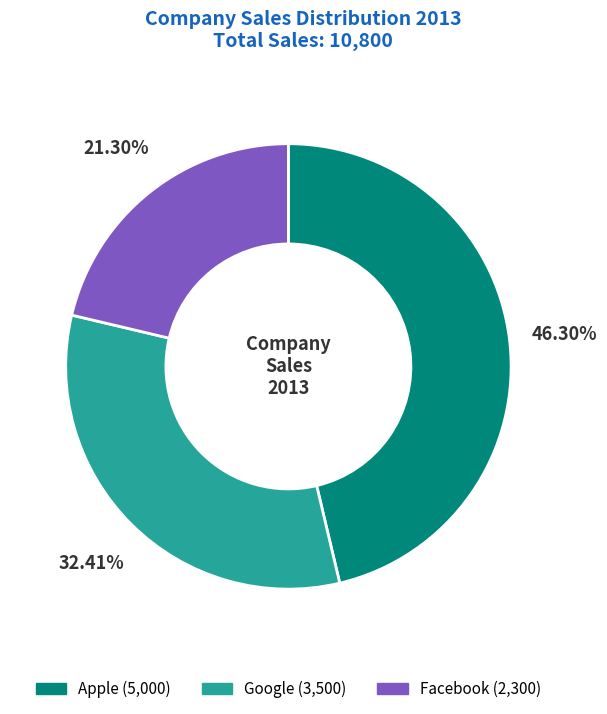

Which slice is the largest?

Apple